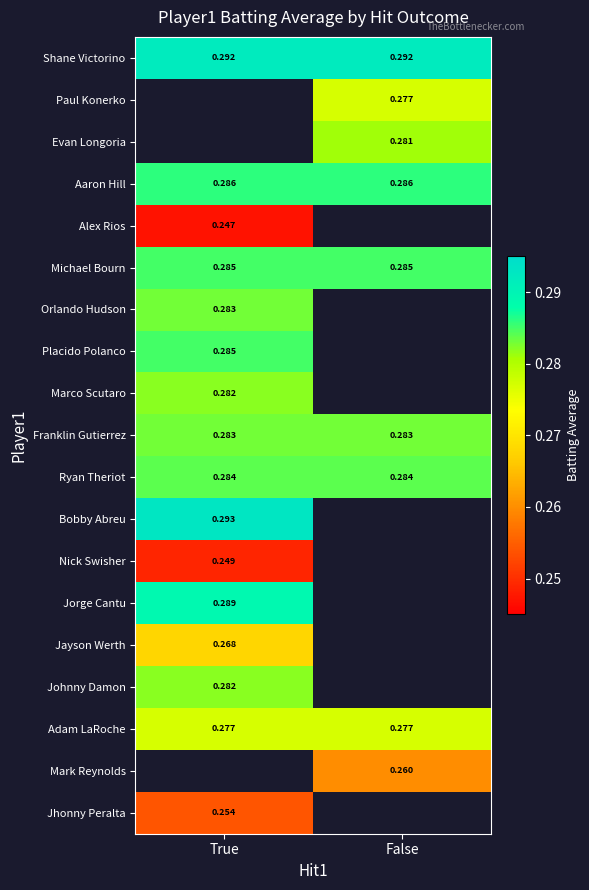

Where does the Mark Reynolds series first go above 0?

False